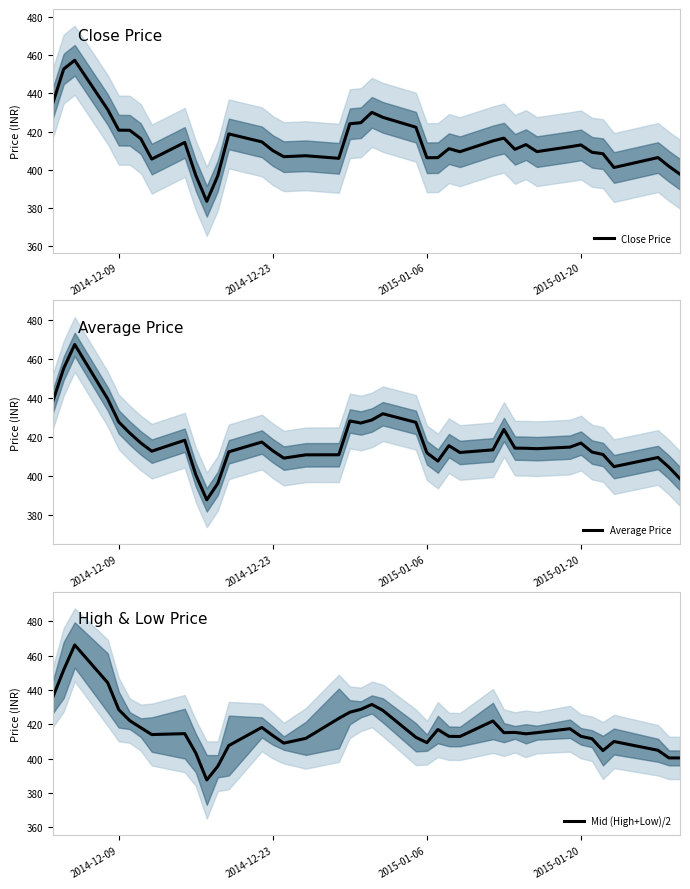

In Mid (High+Low)/2, how many points are lower than both neighbors (excluding endpoints)?

8